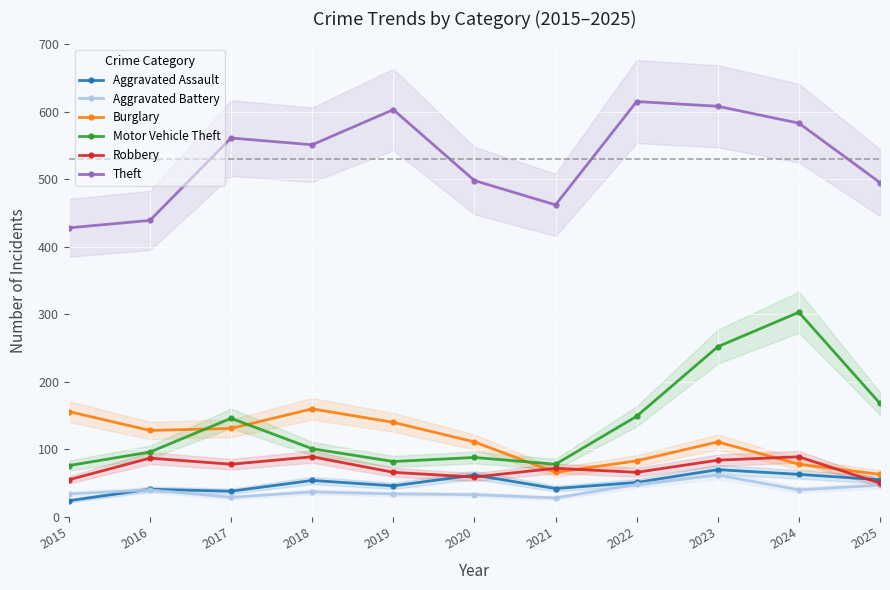

Rank the series by their maximum value, from lowest to highest.

Aggravated Battery, Aggravated Assault, Robbery, Burglary, Motor Vehicle Theft, Theft